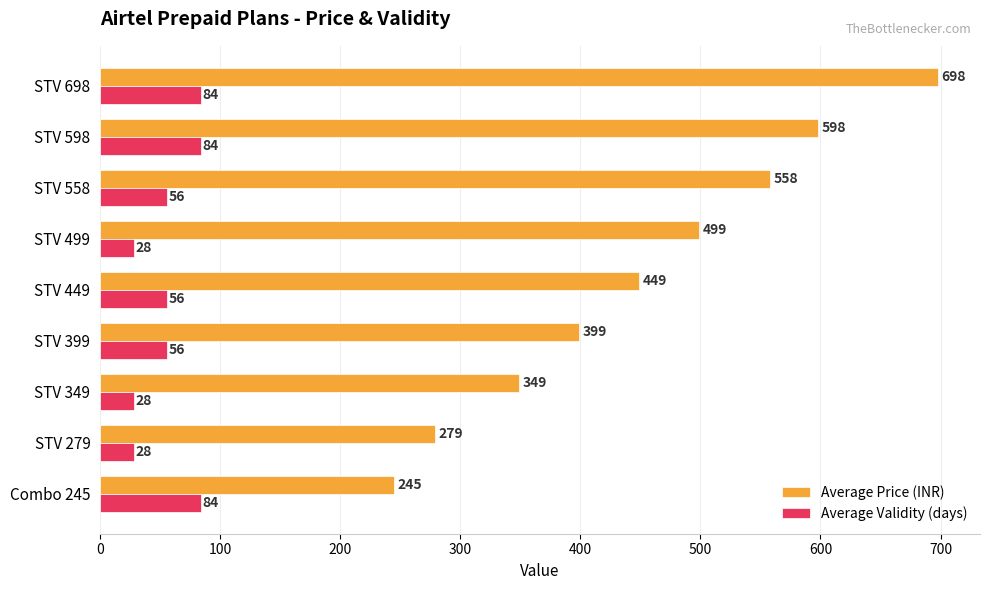

The Average Validity (days) series shows 28 at STV 399. True or false?

False